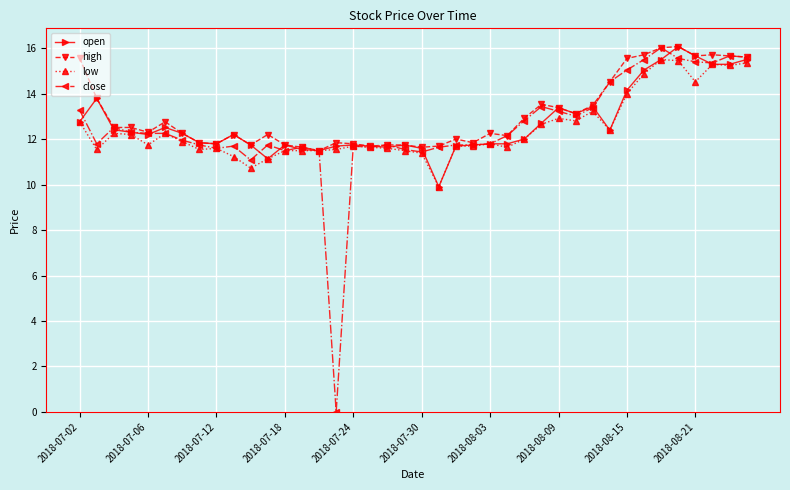

What is the value of the close point at the 2nd from the left?

11.8